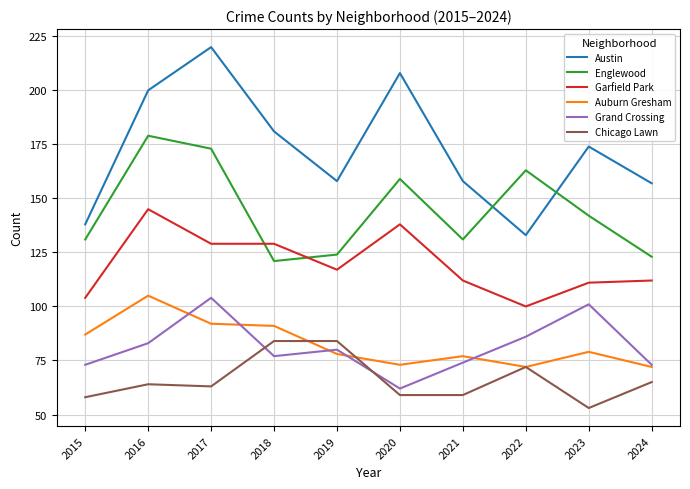

What is the greatest value displayed?

220